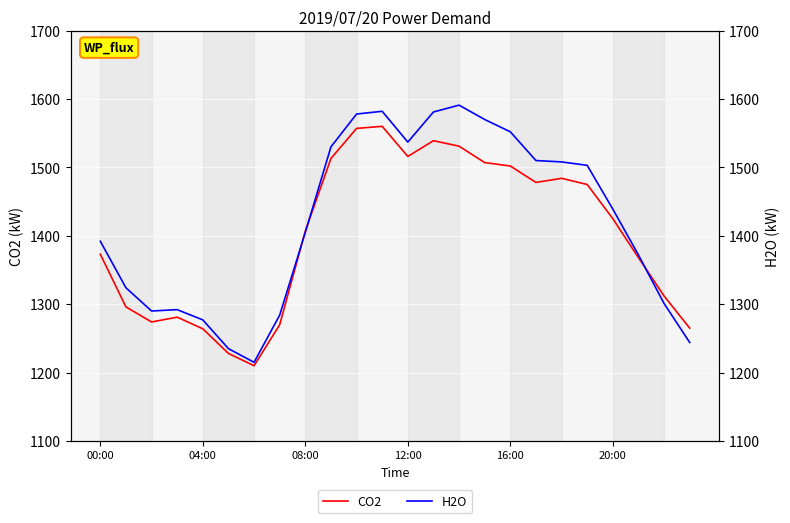

Does the chart display data point markers on the line(s)?

No